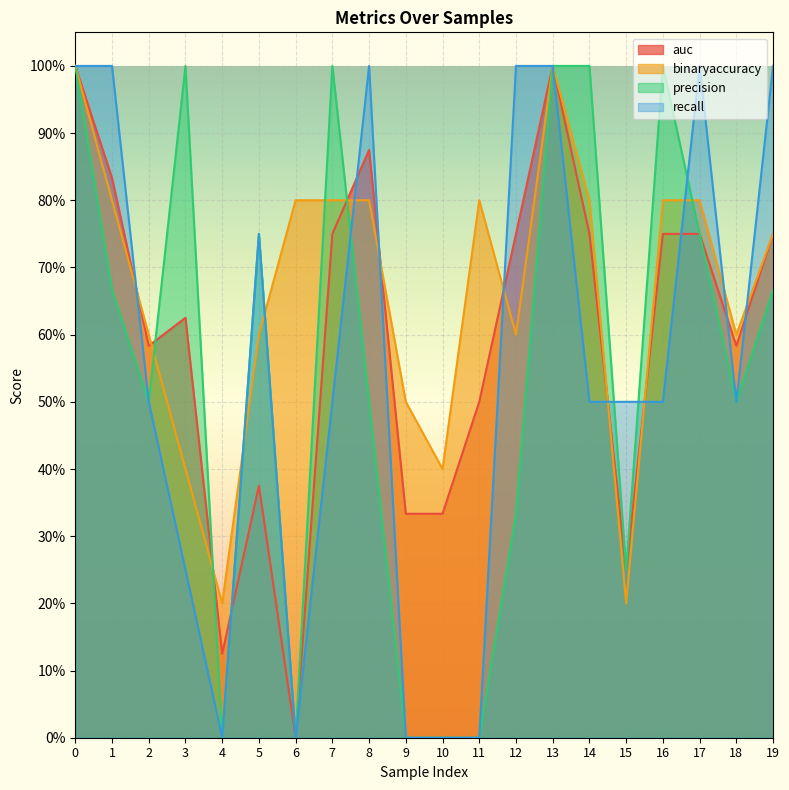

Is the value of precision at 7 greater than the value of binaryaccuracy at 2?

Yes